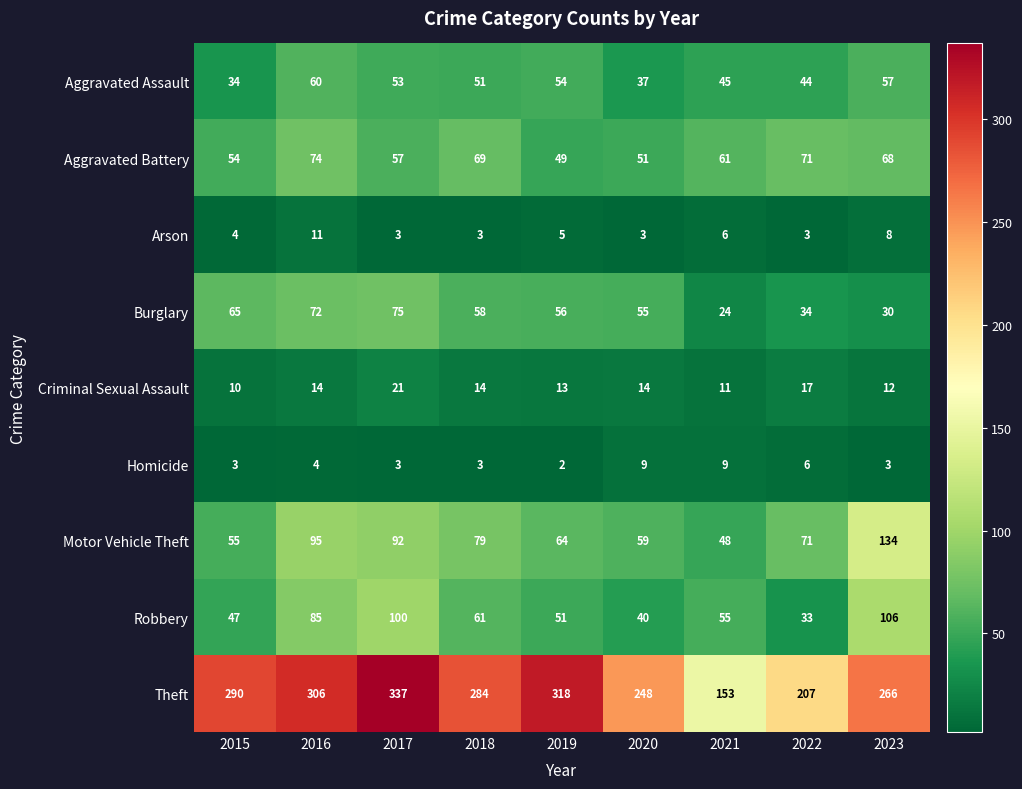

The value of Burglary at 2023 is 44. True or false?

False